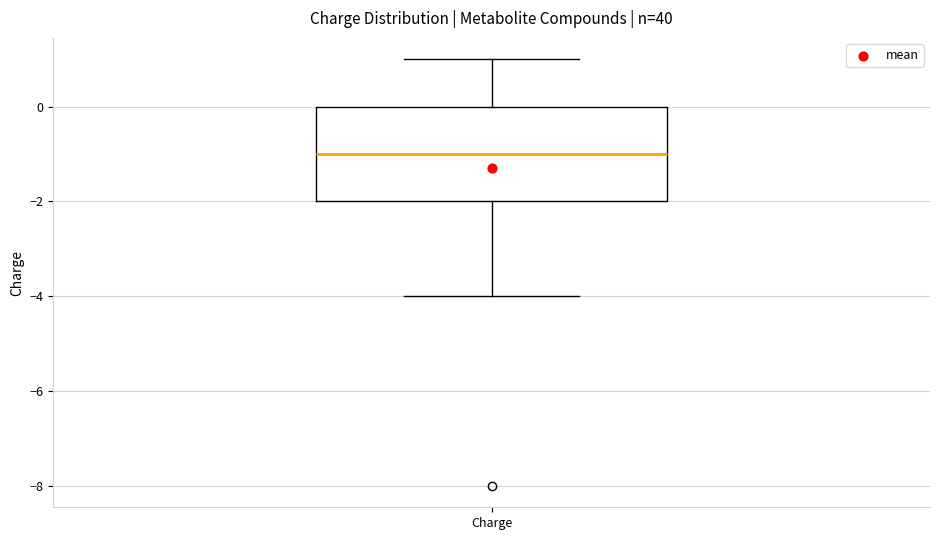

Where is the lower edge of the box for Charge on the y-axis? The values are not printed on the chart, so give them approximately, as read against the axis.

-2